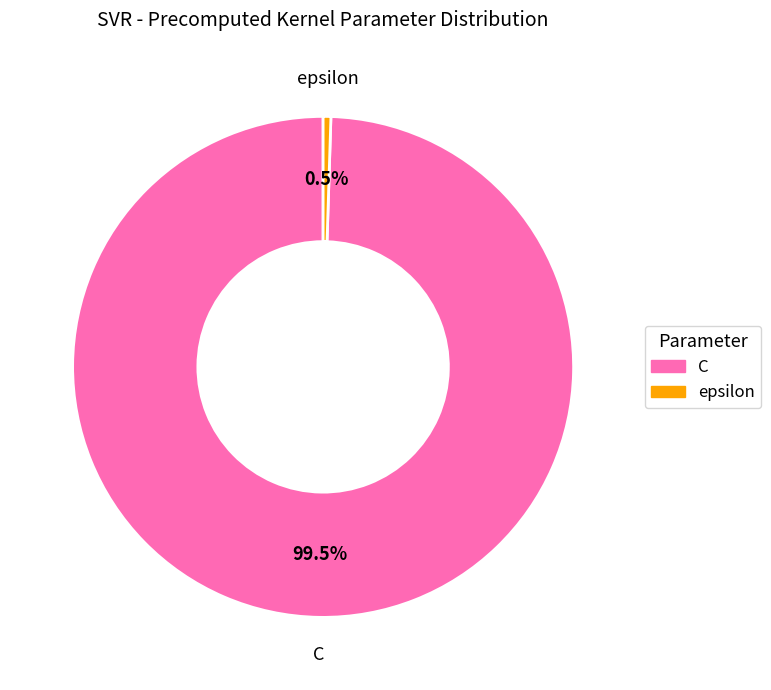

Which slice is the smallest?

epsilon